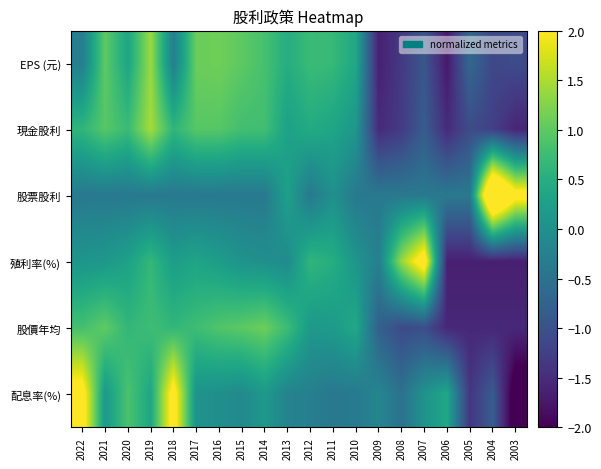

What is the difference between the highest and lowest values at 2015?

1.4